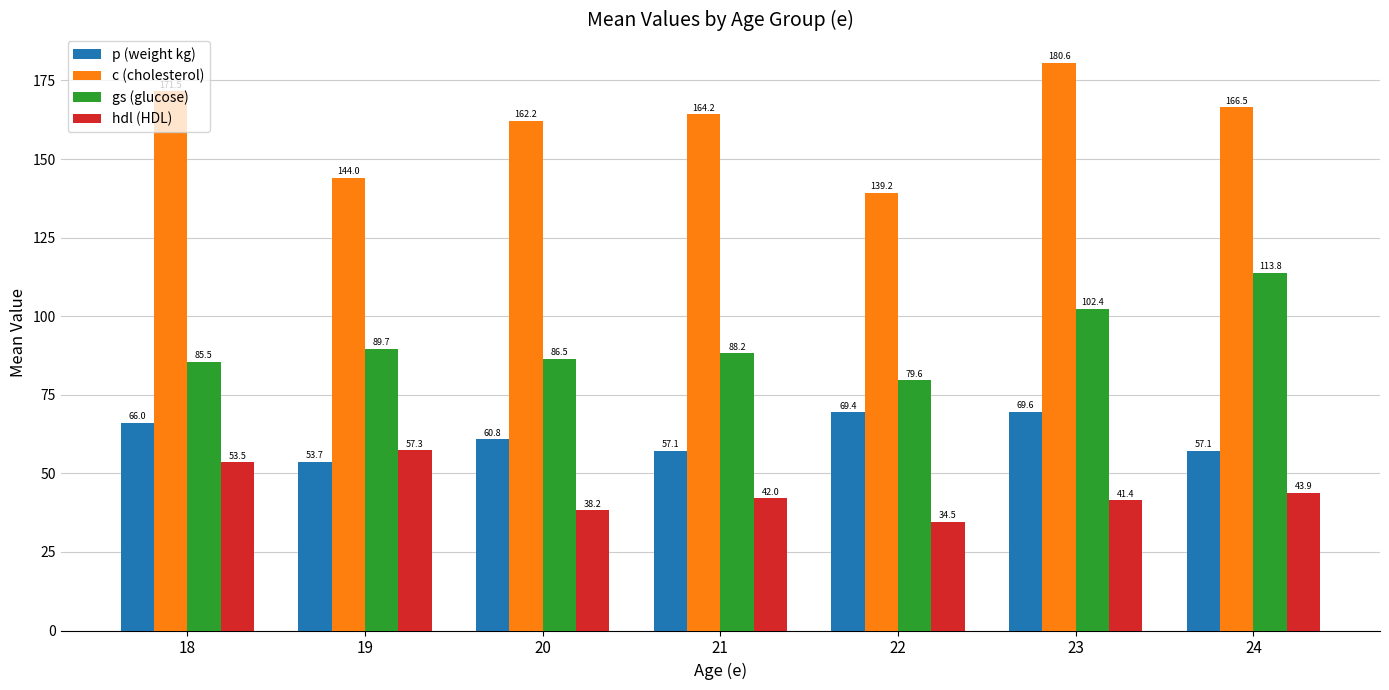

Rank the series at 20 from highest to lowest value.

c (cholesterol), gs (glucose), p (weight kg), hdl (HDL)